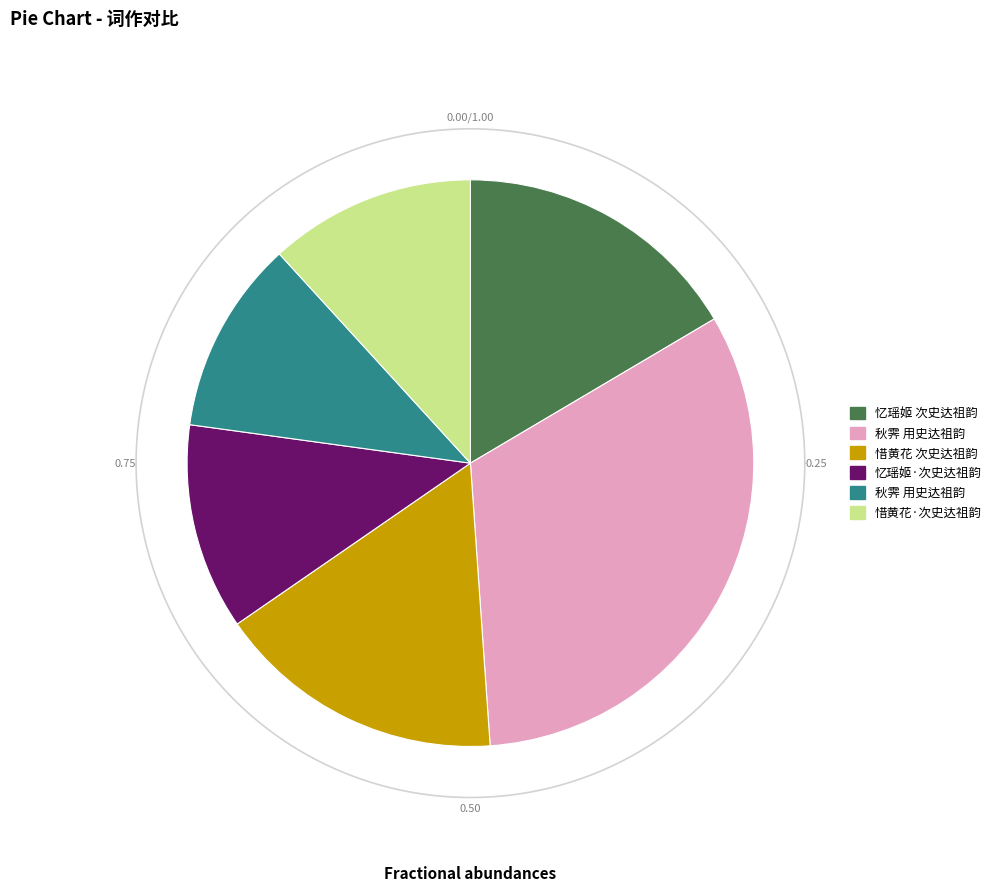

Approximately how many times larger is the value at 秋霁 用史达祖韵 compared to 忆瑶姬·次史达祖韵?

0.9